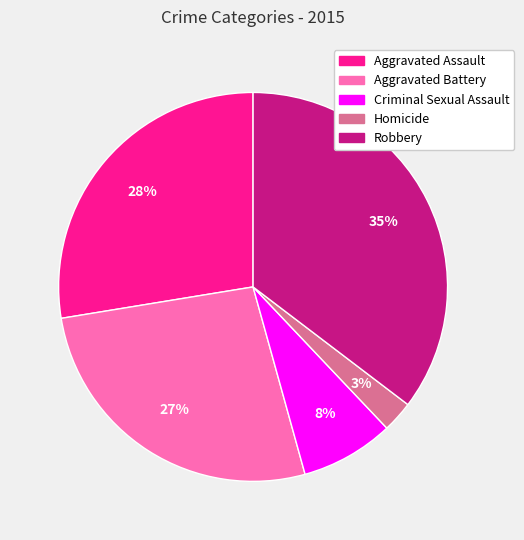

How many slices are in this pie chart?

5